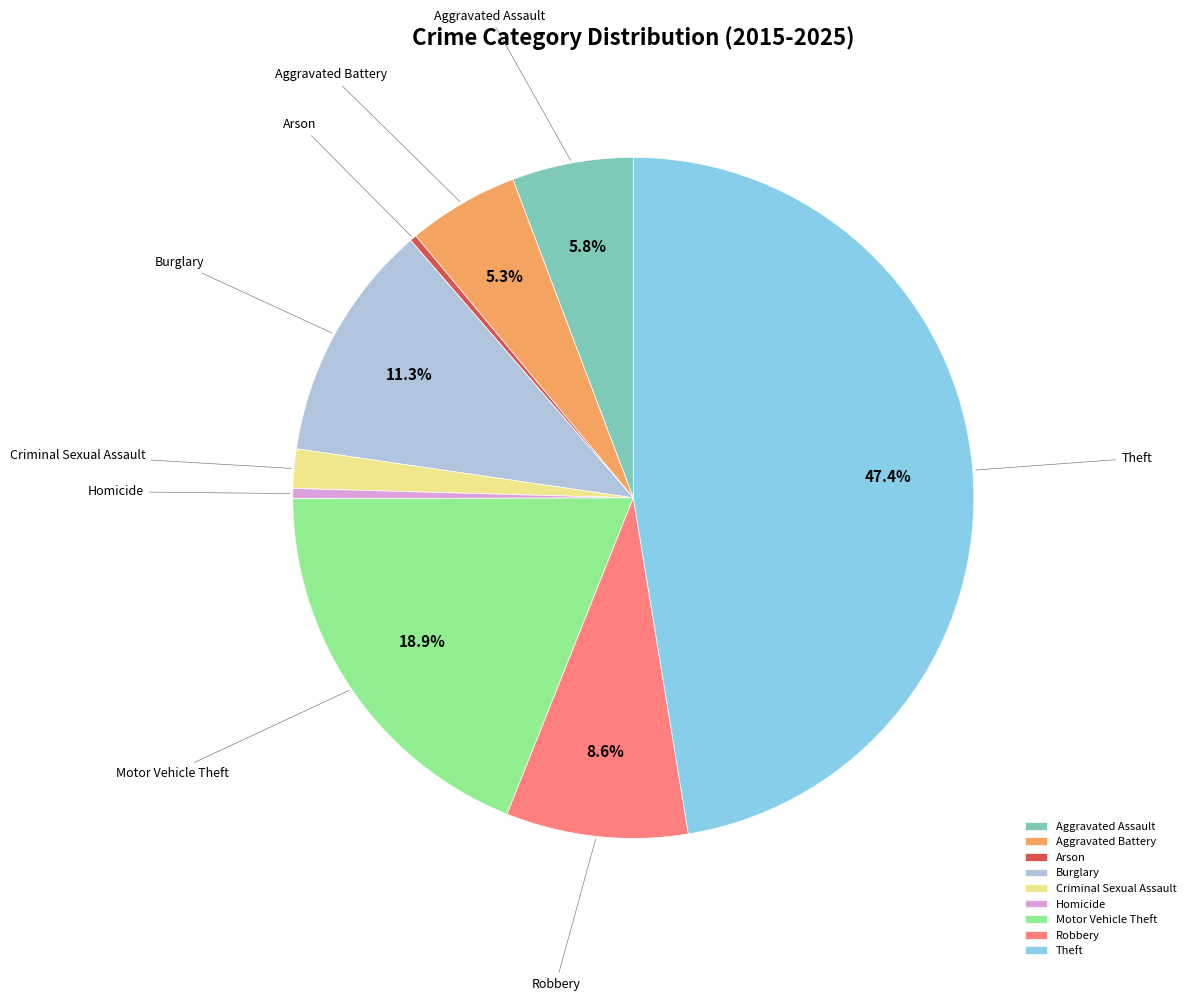

To the nearest percent, what portion does Burglary represent?

11%